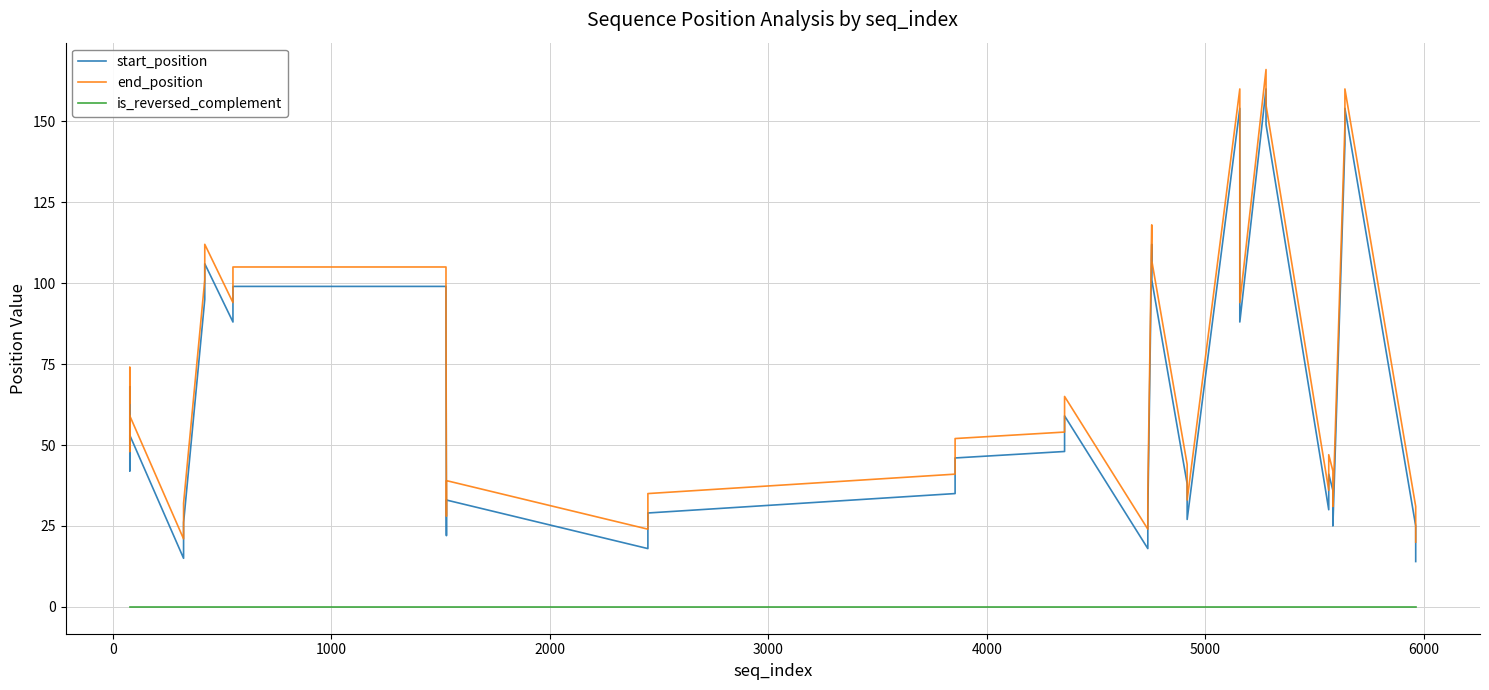

Is this an area chart (filled region under the line)?

No